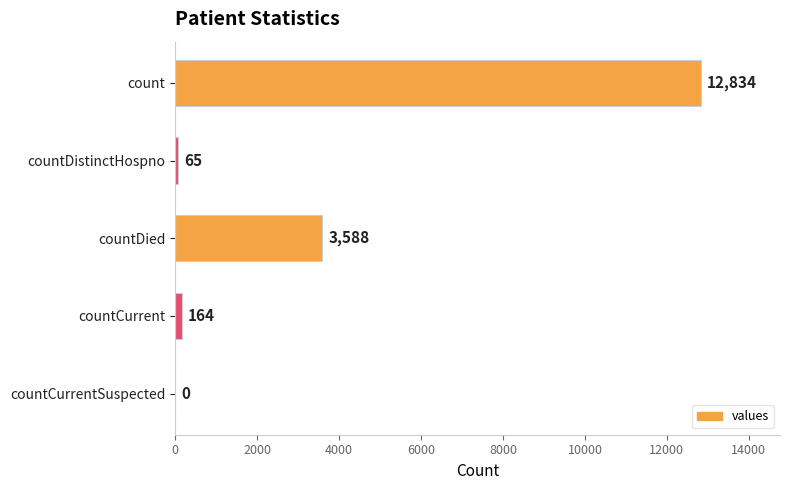

How many data points does each series have?

5